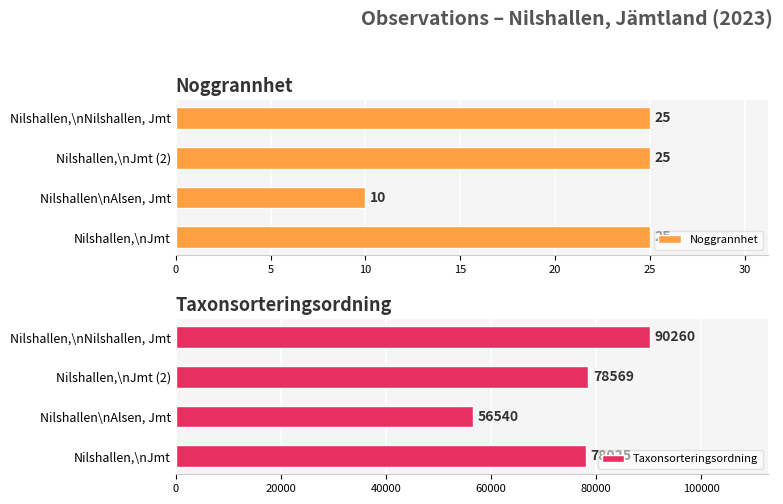

What value does the Noggrannhet series have at Nilshallen,\nNilshallen, Jmt?

25